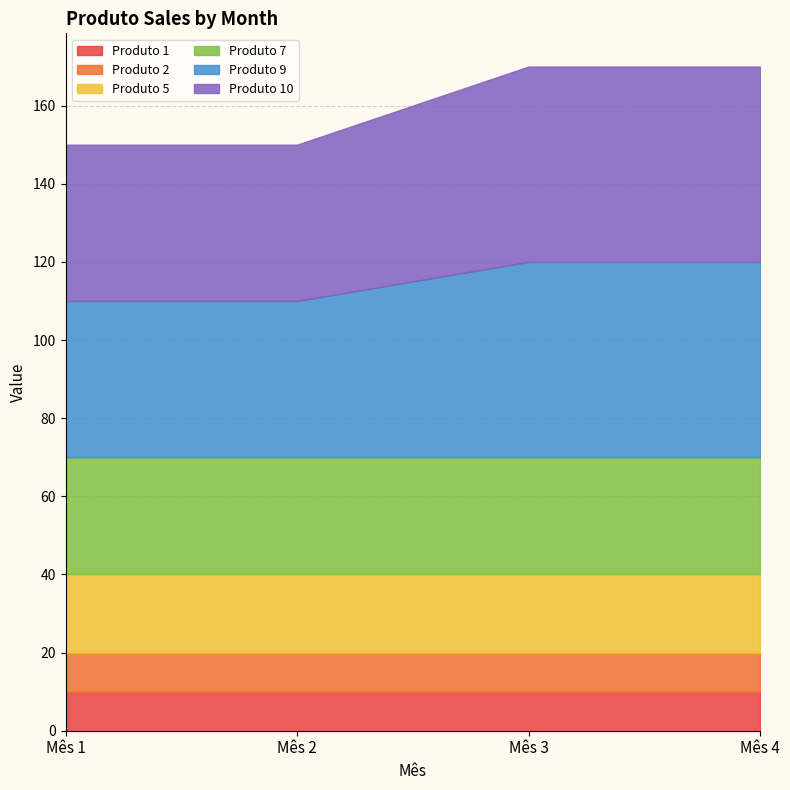

How many data points does each series have?

4